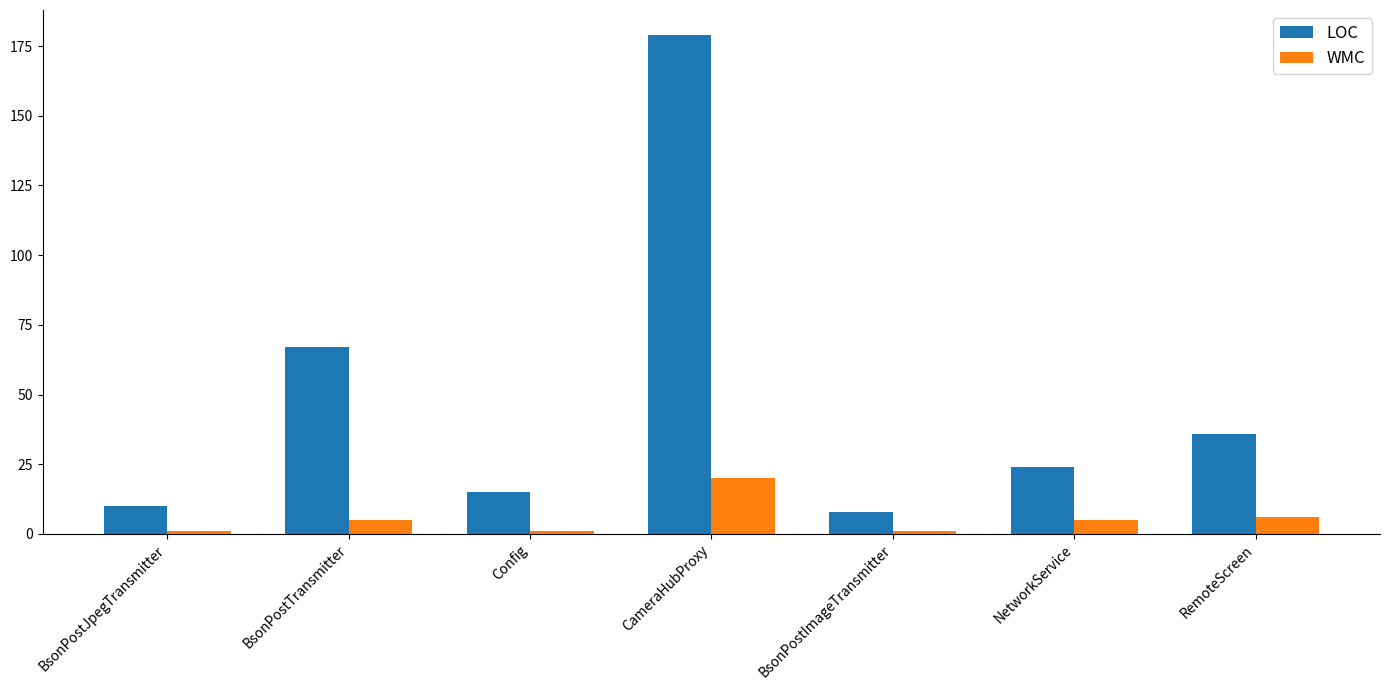

At which label does WMC reach its peak?

CameraHubProxy